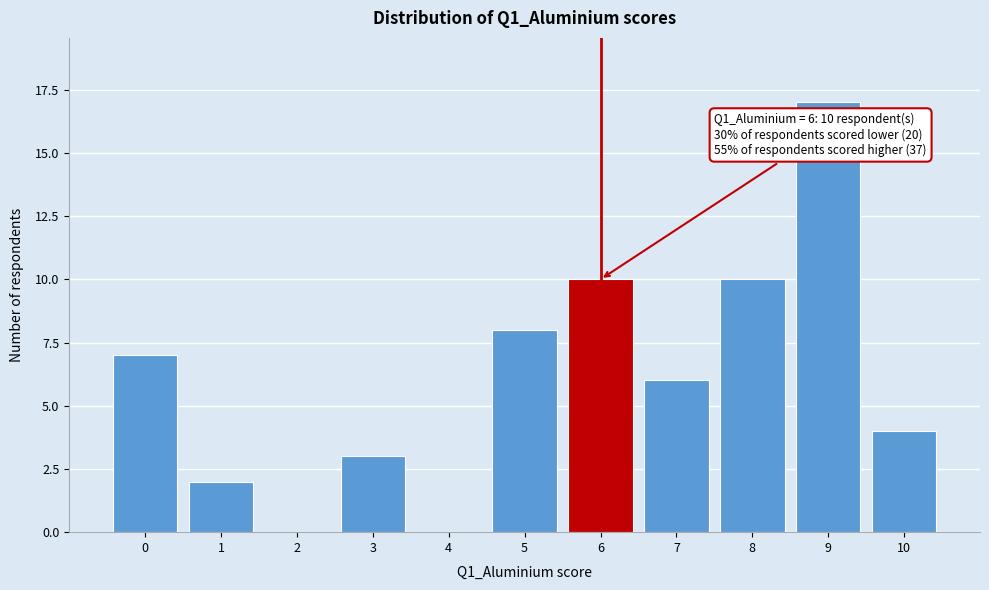

Reading right to left, extract all data points from this chart.

10=4	9=17	8=10	7=6	6=10	5=8	4=0	3=3	2=0	1=2	0=7